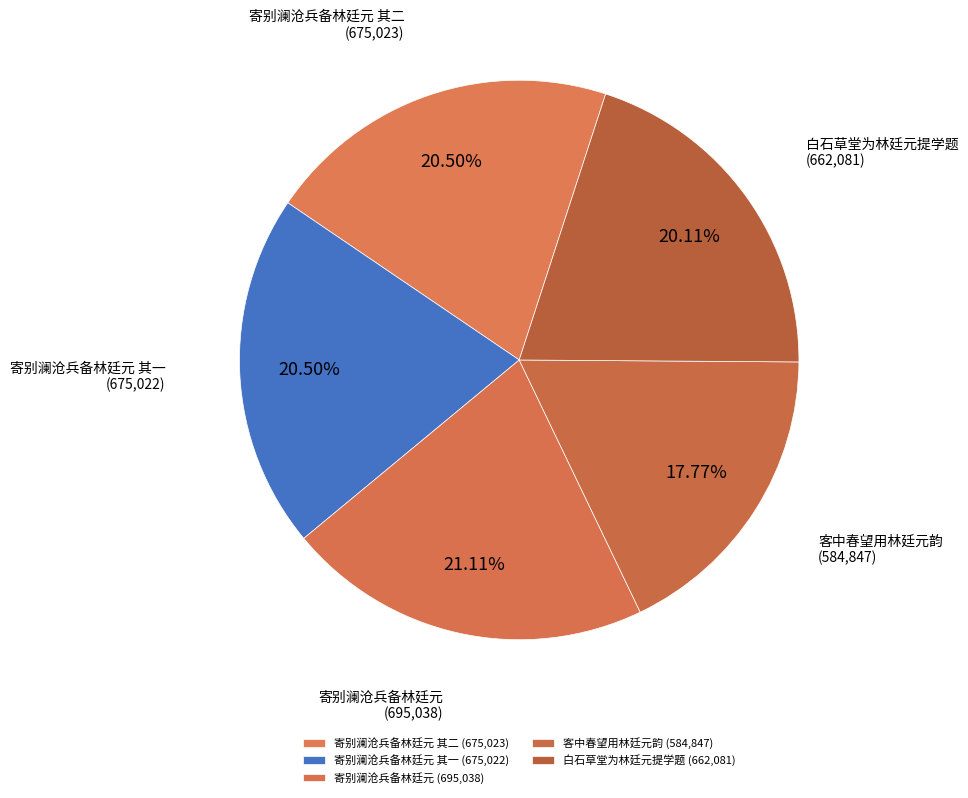

Does 白石草堂为林廷元提学题 account for over 50% of the chart?

No